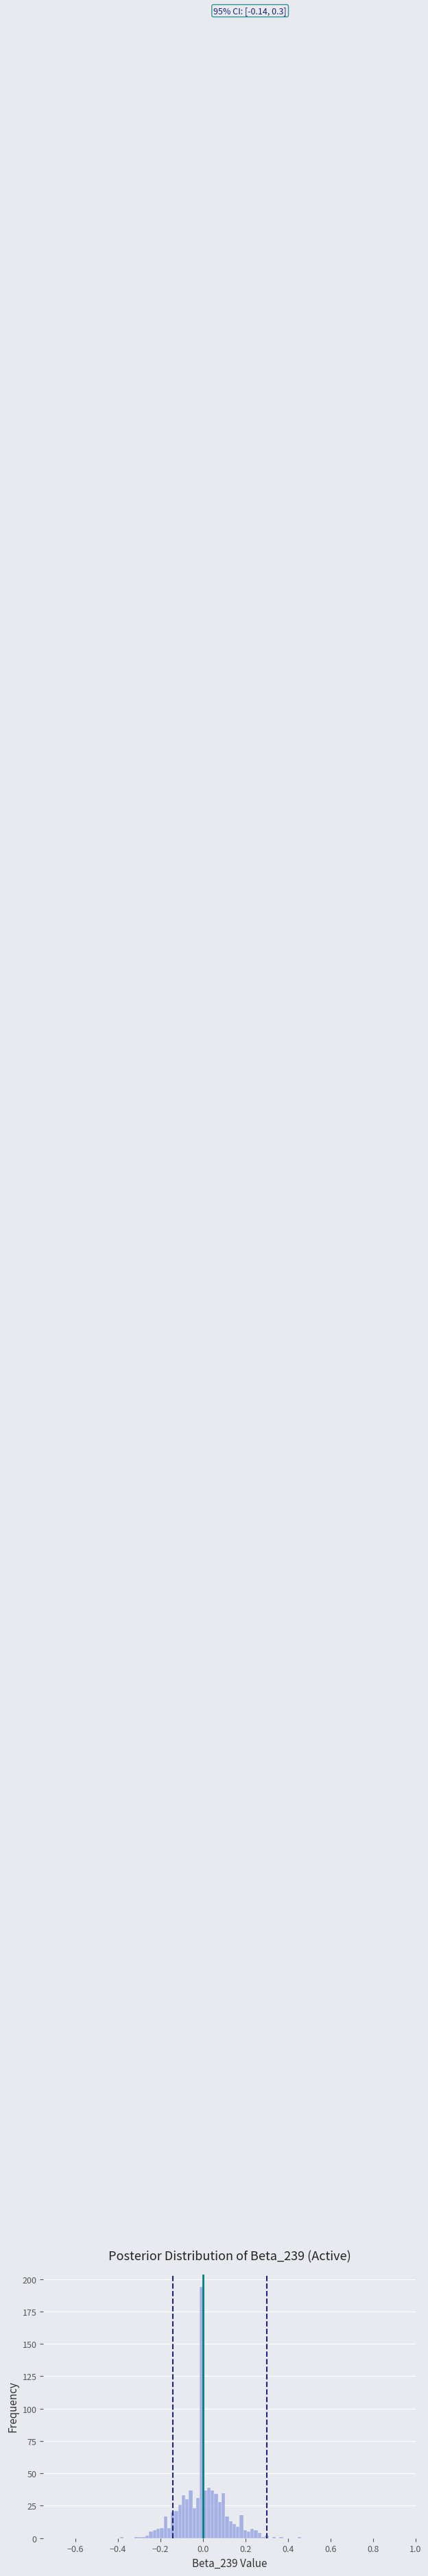

Read against the x-axis, roughly where is the centre of the tallest bar?

0.00